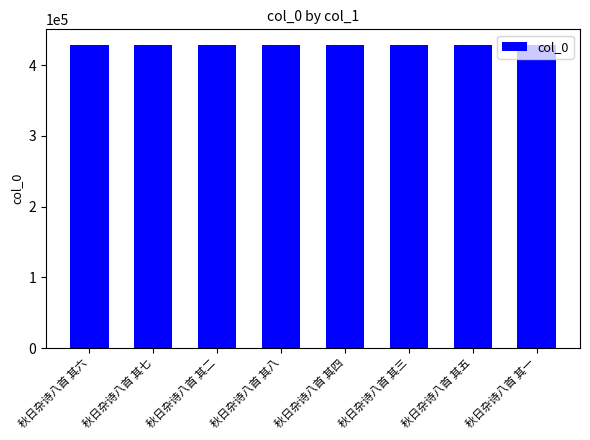

Does the chart contain stacked bars?

No